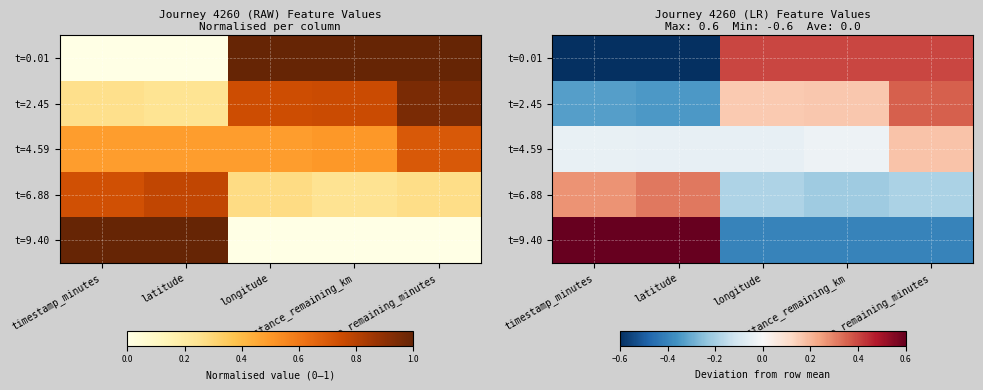

What is the minimum value for t=6.88?

-0.2